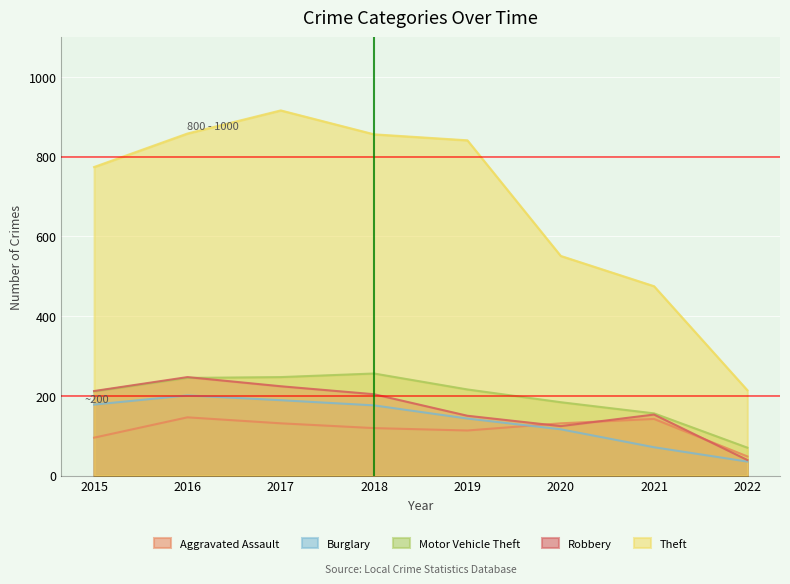

True or false: Burglary and Motor Vehicle Theft intersect in this chart.

False